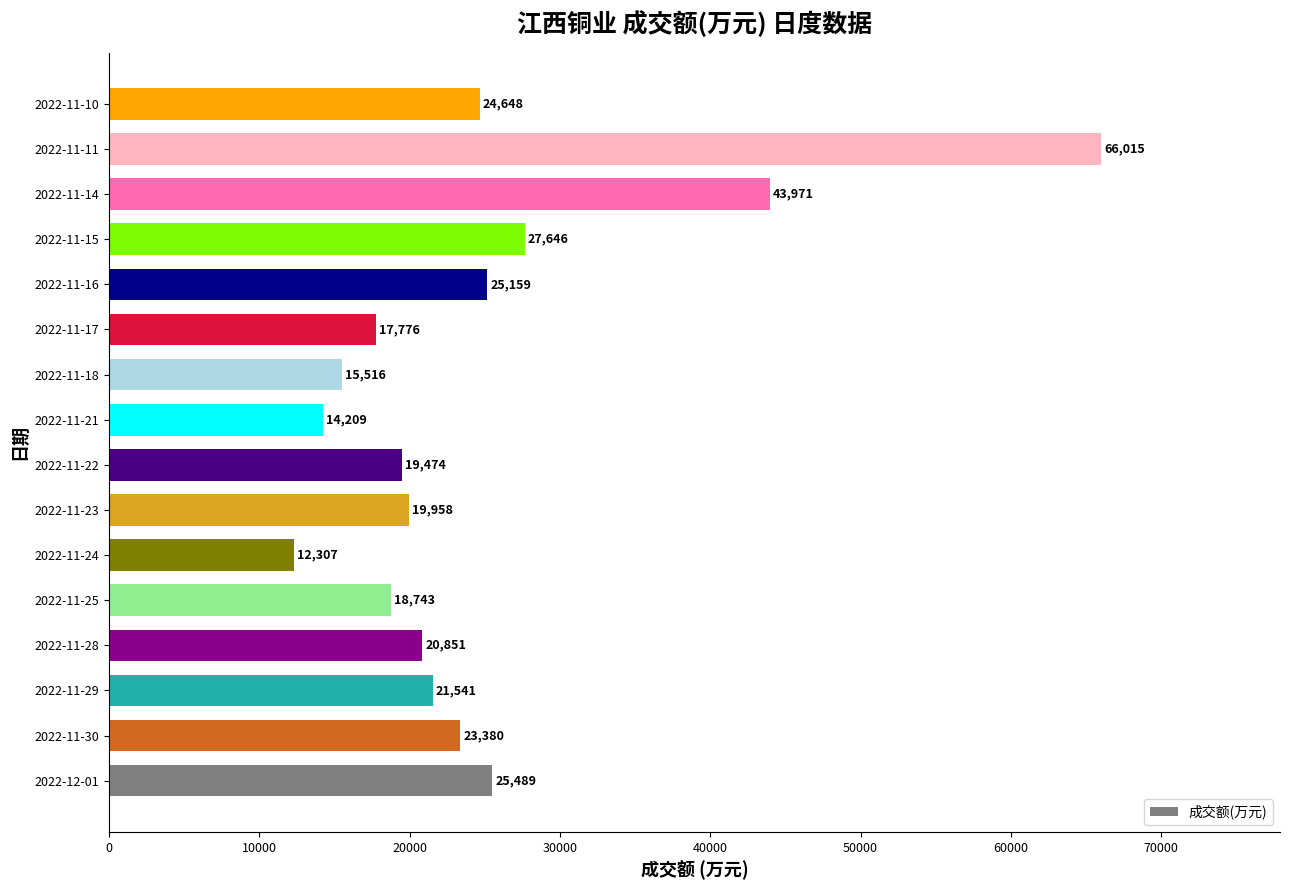

What is the difference between the maximum and minimum values?

53708